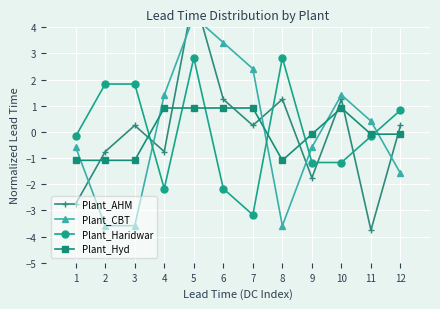

Which has a higher value, 12 or 9?

12